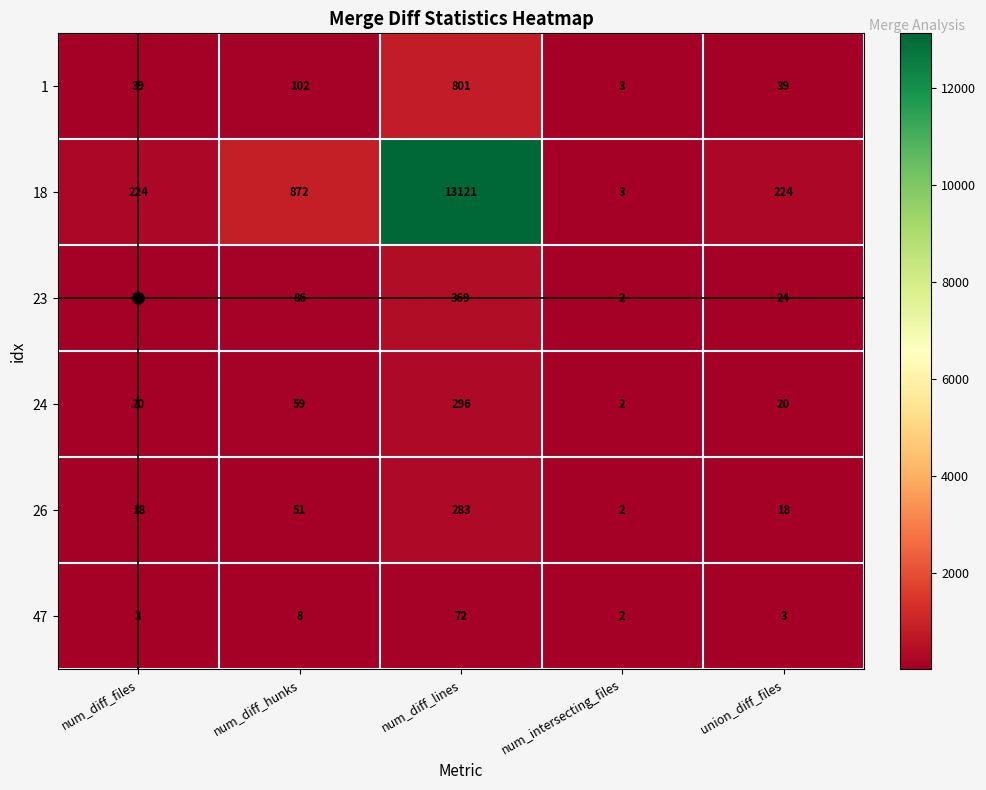

What is the difference between the maximum and minimum values in the 26 series?

281